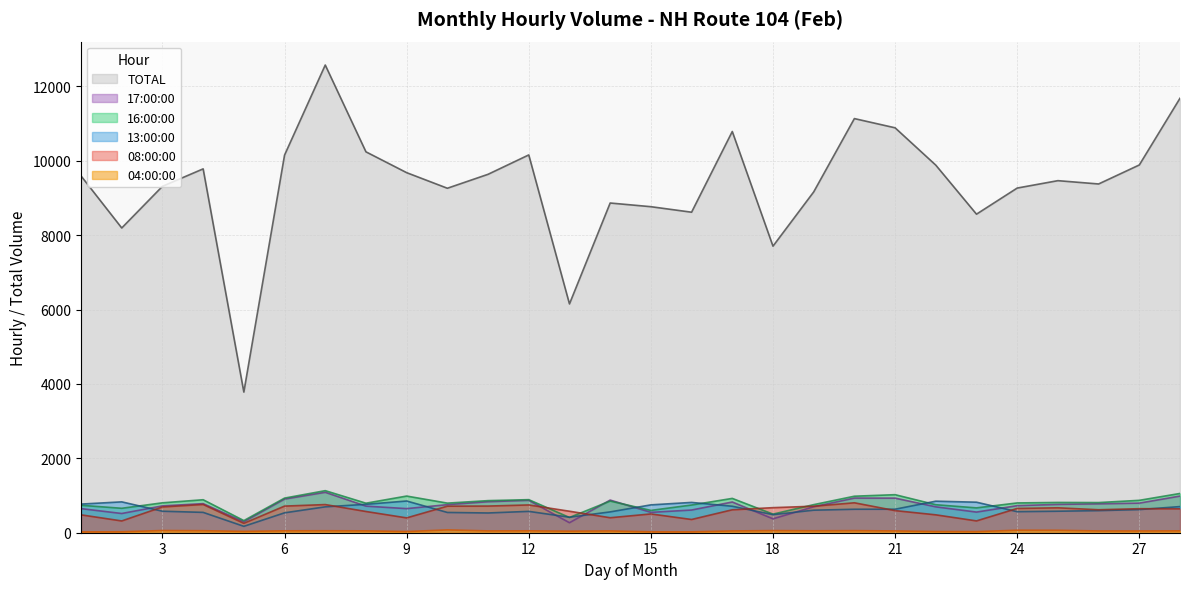

What is the value of the TOTAL point at the 27th from the left?

9888